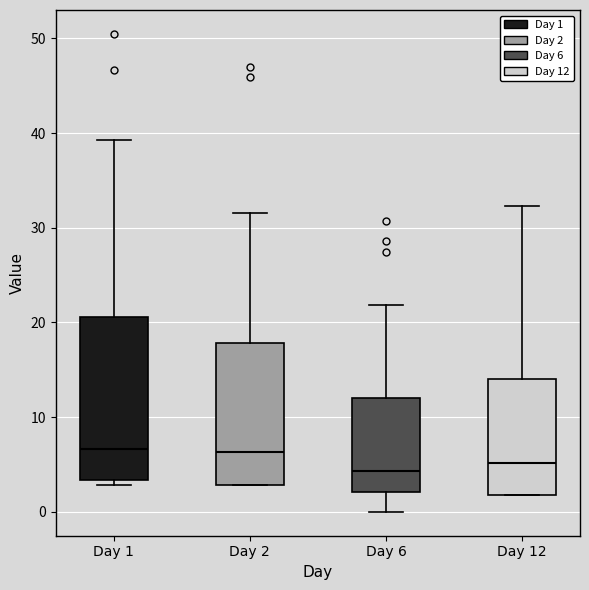

Which box is the tallest, from its lower edge to its upper edge?

Day 1